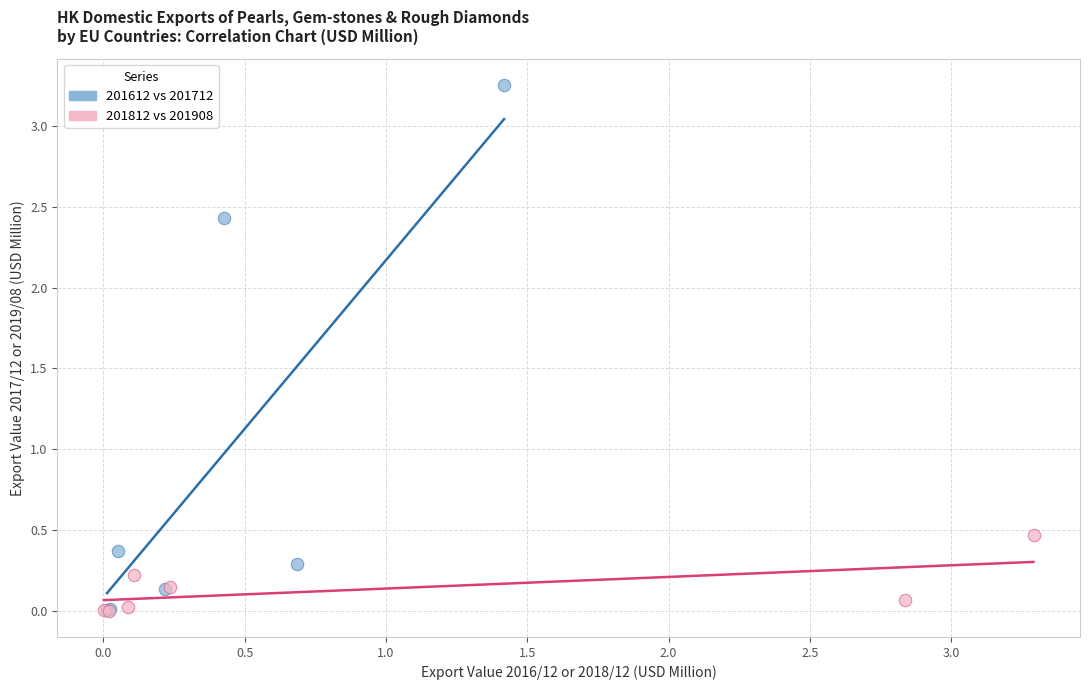

Which series contains the highest Y value?

201612 vs 201712